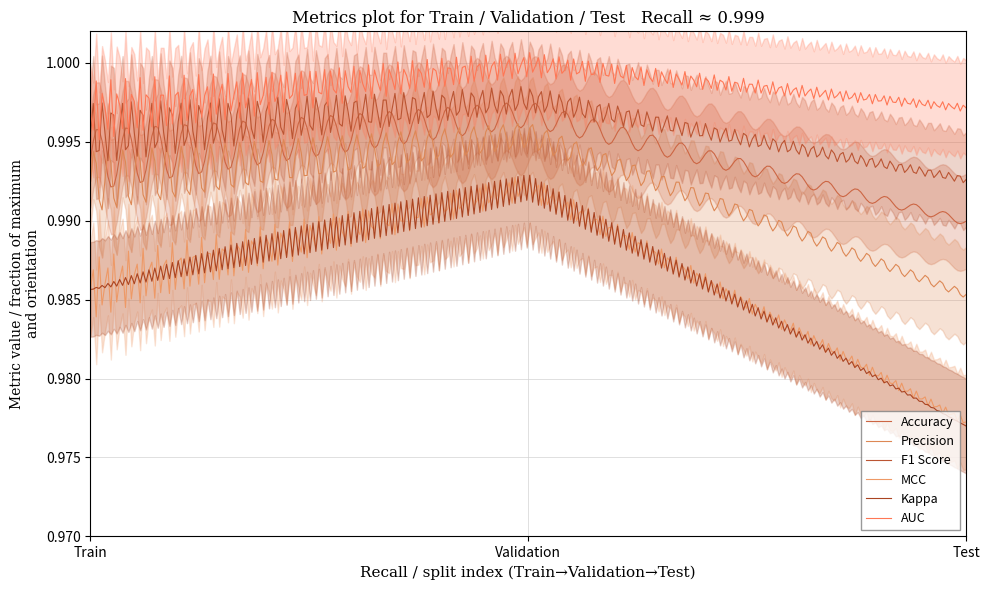

What is the sum of the AUC values at Validation and Train?

2.0